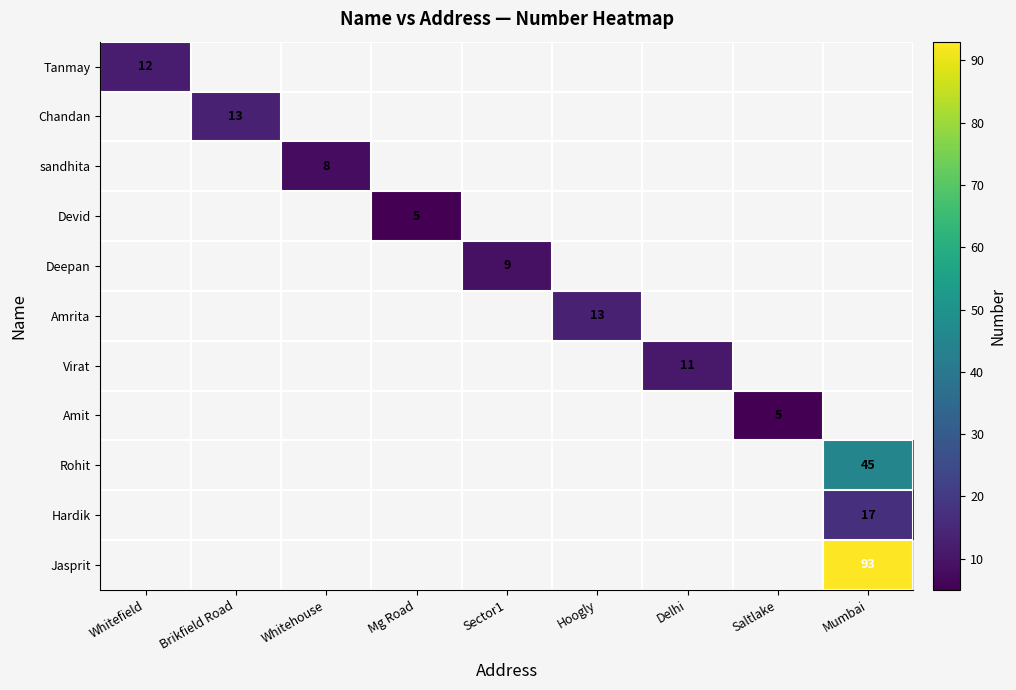

At how many categories does at least one series exceed 14?

1